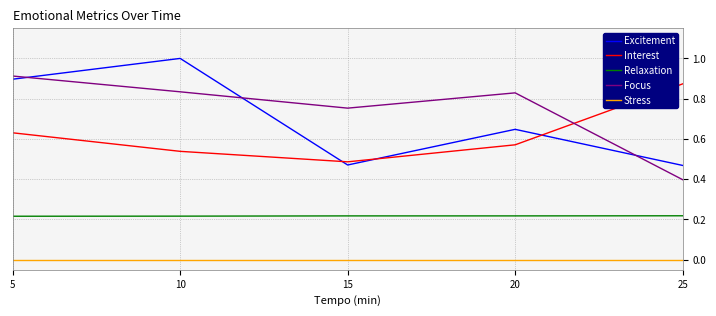

True or false: Stress and Focus cross at least once.

False